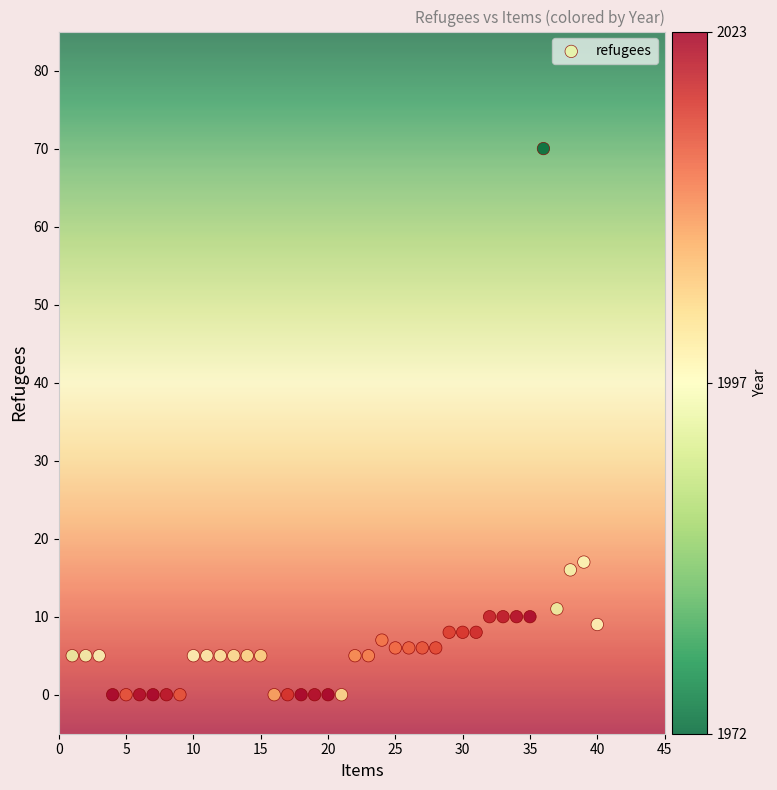

What is the range of Y values (max minus min)?

70